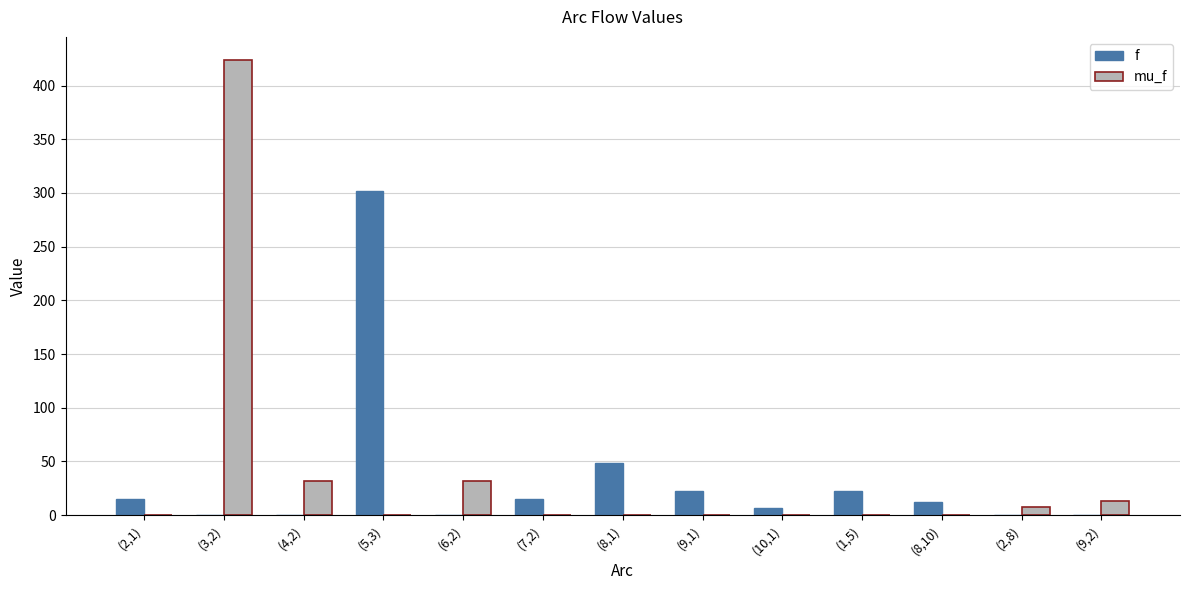

At which label does mu_f reach its peak?

(3,2)